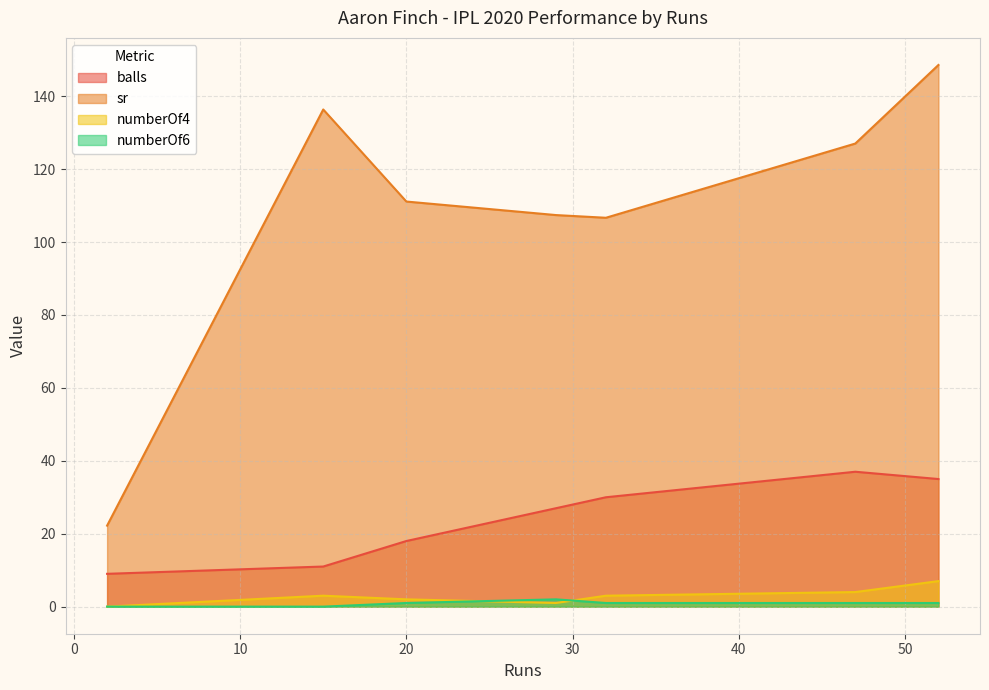

Is the value of sr at 52 greater than the value of balls at 52?

Yes